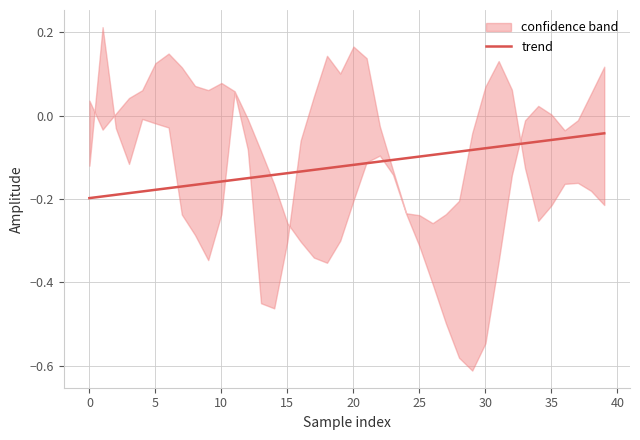

Is it true that trend equals -0.1 at 25?

True